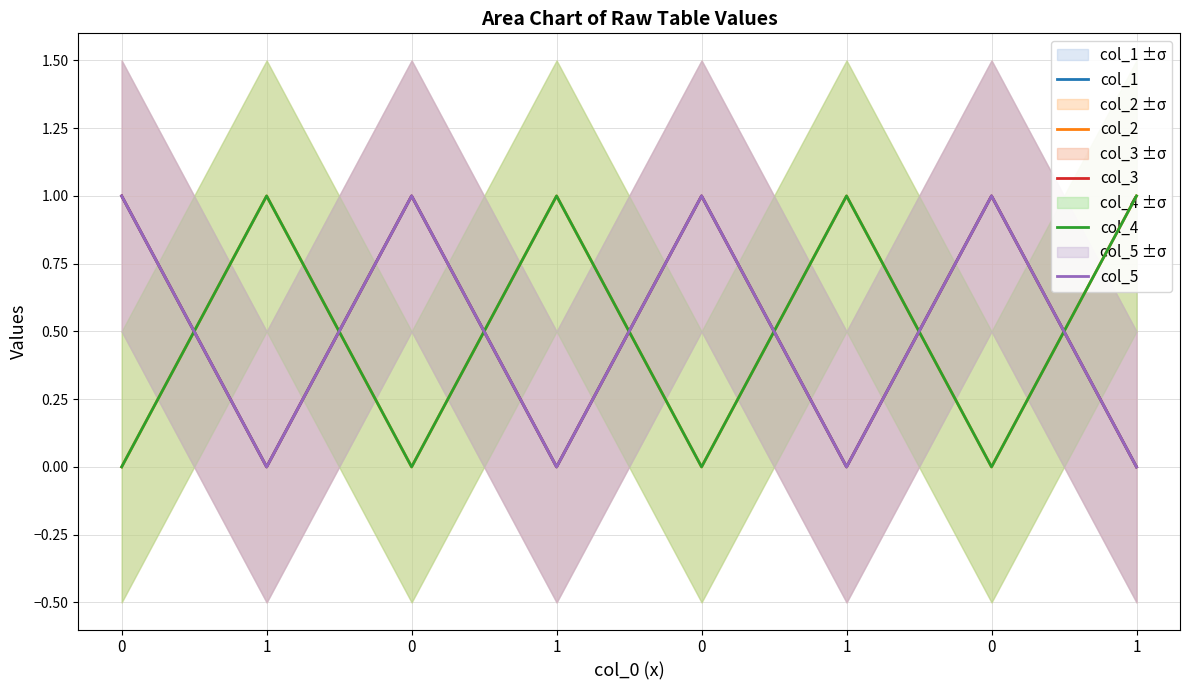

Which series has the largest total across all categories?

col_1